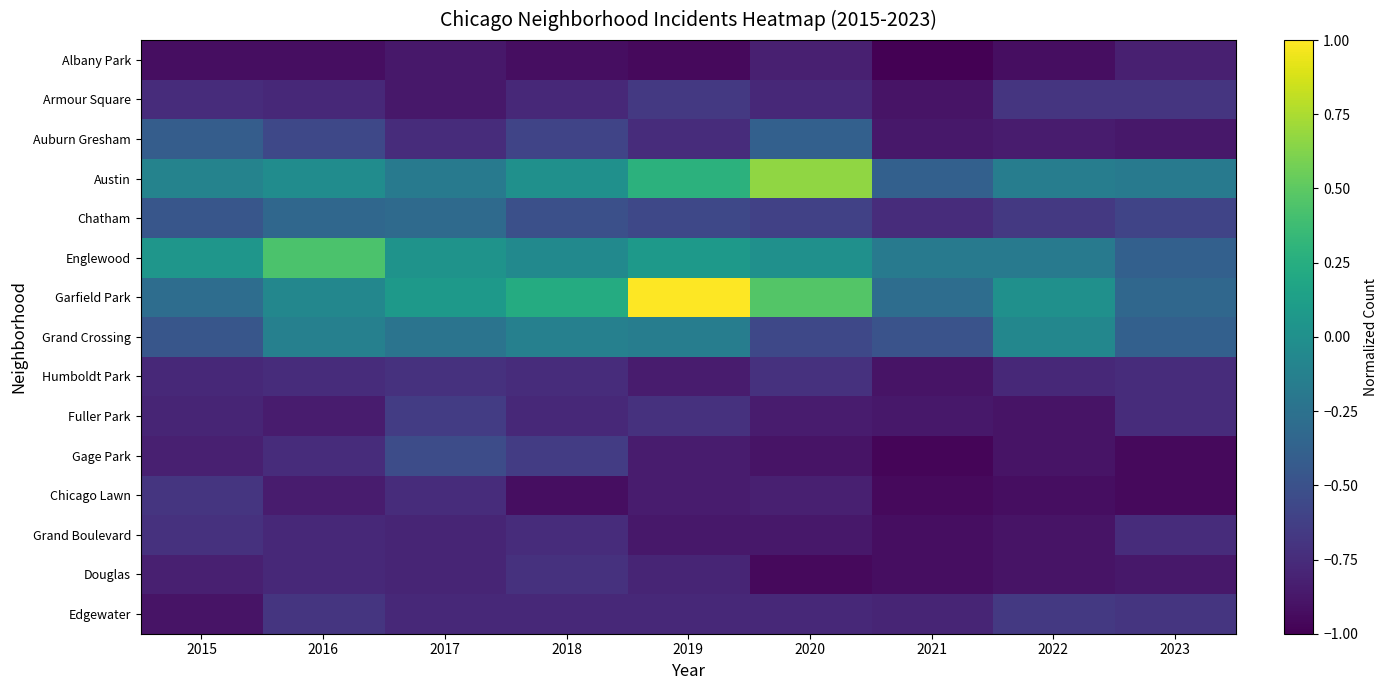

At 2020, list the series in order from smallest to largest.

Douglas, Gage Park, Grand Boulevard, Fuller Park, Albany Park, Chicago Lawn, Armour Square, Edgewater, Humboldt Park, Chatham, Grand Crossing, Auburn Gresham, Englewood, Garfield Park, Austin